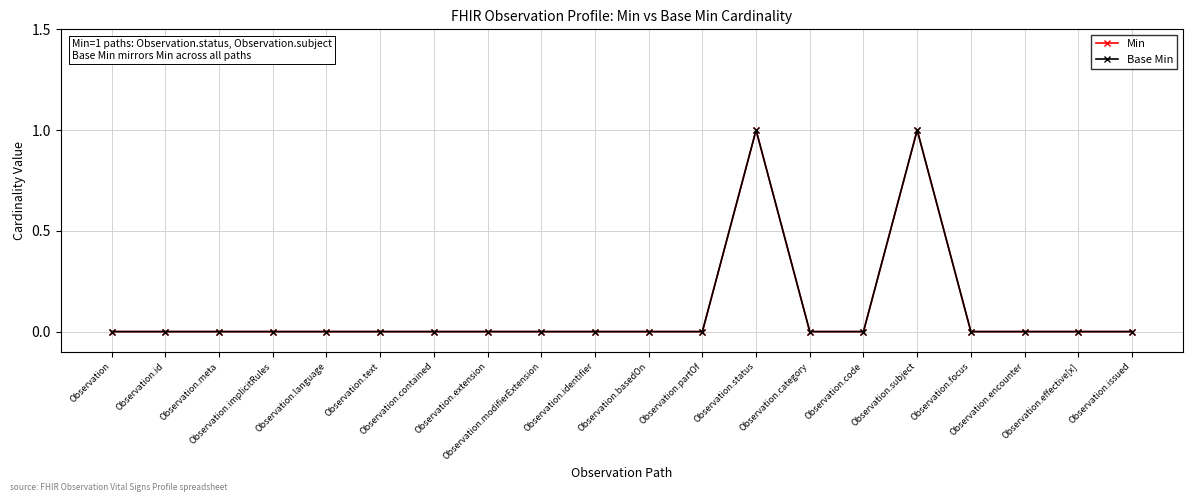

Reading left to right, list all the values displayed in this chart.

Min: Observation=0	Observation.id=0	Observation.meta=0	Observation.implicitRules=0	Observation.language=0	Observation.text=0	Observation.contained=0	Observation.extension=0	Observation.modifierExtension=0	Observation.identifier=0	Observation.basedOn=0	Observation.partOf=0	Observation.status=1	Observation.category=0	Observation.code=0	Observation.subject=1	Observation.focus=0	Observation.encounter=0	Observation.effective[x]=0	Observation.issued=0
Base Min: Observation=0	Observation.id=0	Observation.meta=0	Observation.implicitRules=0	Observation.language=0	Observation.text=0	Observation.contained=0	Observation.extension=0	Observation.modifierExtension=0	Observation.identifier=0	Observation.basedOn=0	Observation.partOf=0	Observation.status=1	Observation.category=0	Observation.code=0	Observation.subject=1	Observation.focus=0	Observation.encounter=0	Observation.effective[x]=0	Observation.issued=0